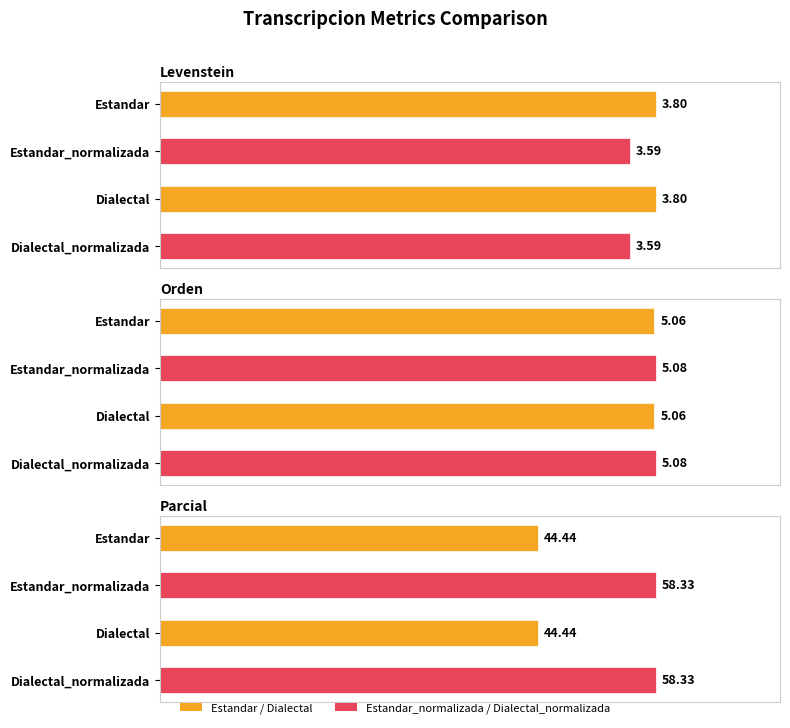

Reading left to right, extract all data points from this chart.

Levenstein: 3.8	3.6	3.8	3.6
Orden: 5.1	5.1	5.1	5.1
Parcial: 44.4	58.3	44.4	58.3